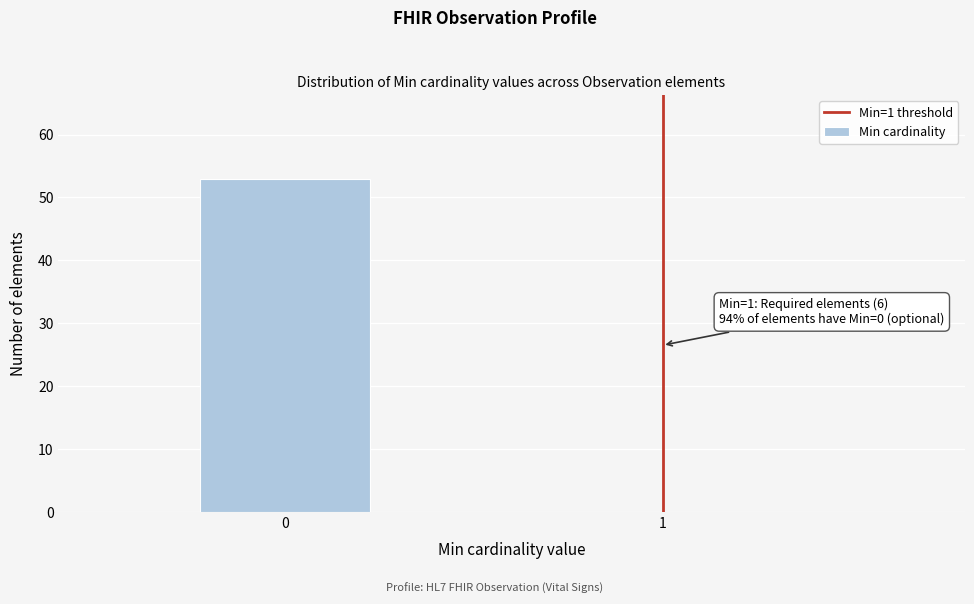

Reading right to left, extract all data points from this chart.

1=0	0=53